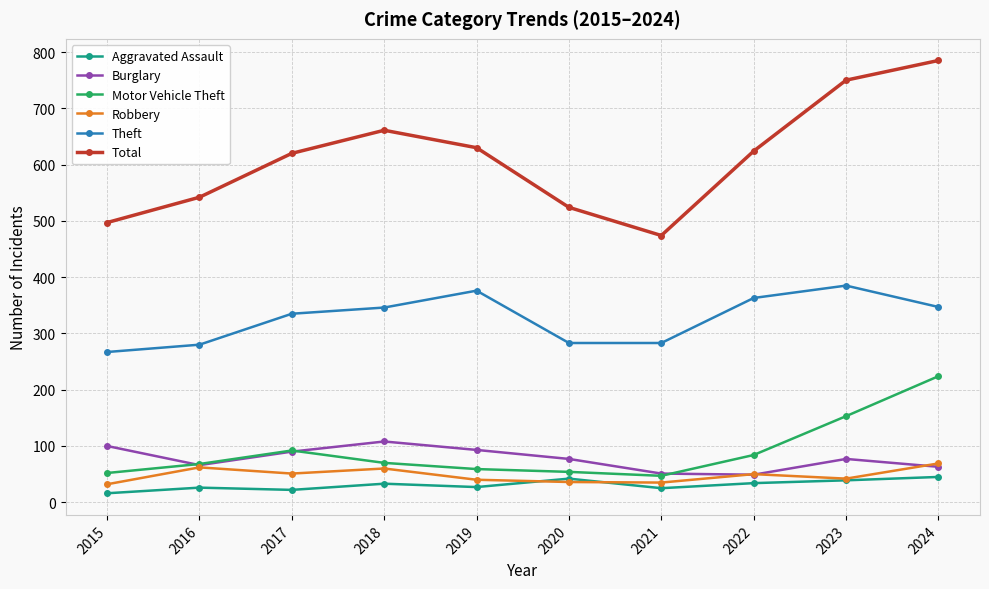

What is the value of the Motor Vehicle Theft point at the 3rd from the left?

92